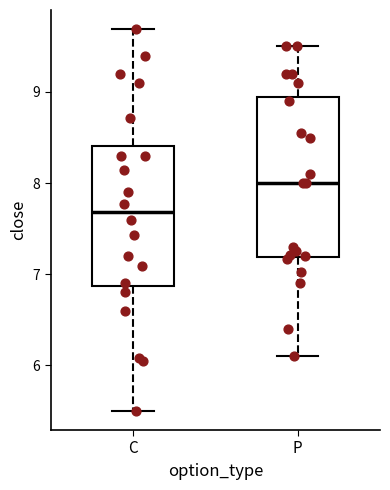

Which box is the tallest, from its lower edge to its upper edge?

P